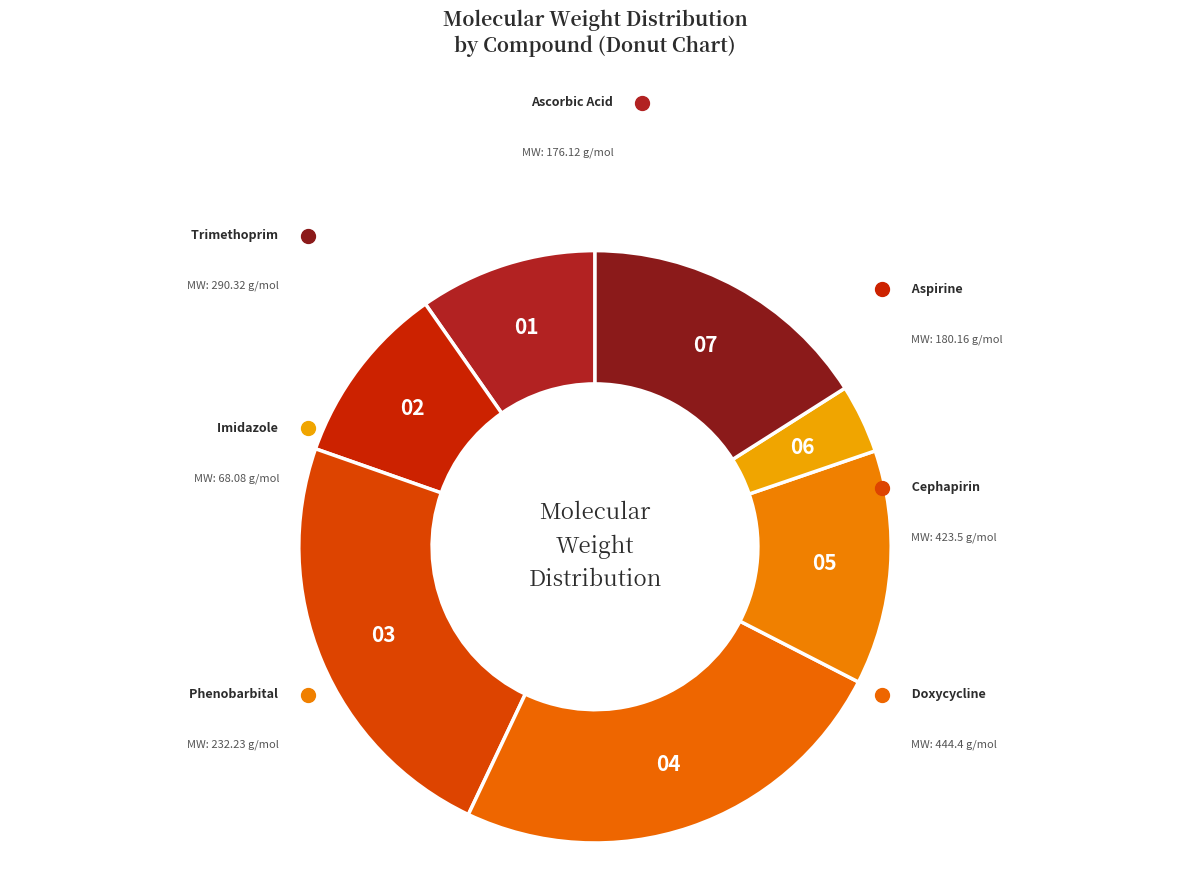

Rank the categories by value from lowest to highest.

Imidazole, Ascorbic Acid, Aspirine, Phenobarbital, Trimethoprim, Cephapirin, Doxycycline